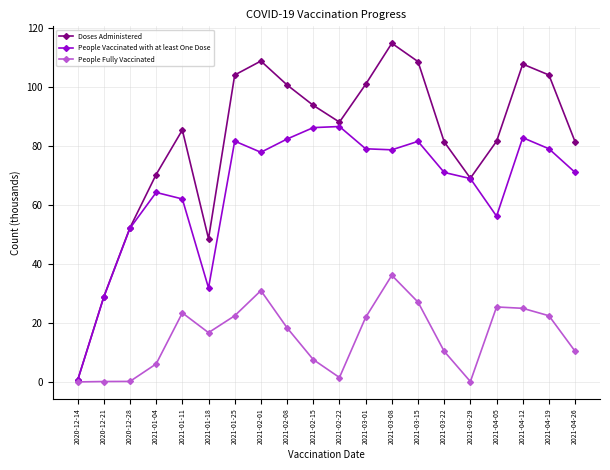

What is the highest value of the Doses Administered series?

114.7